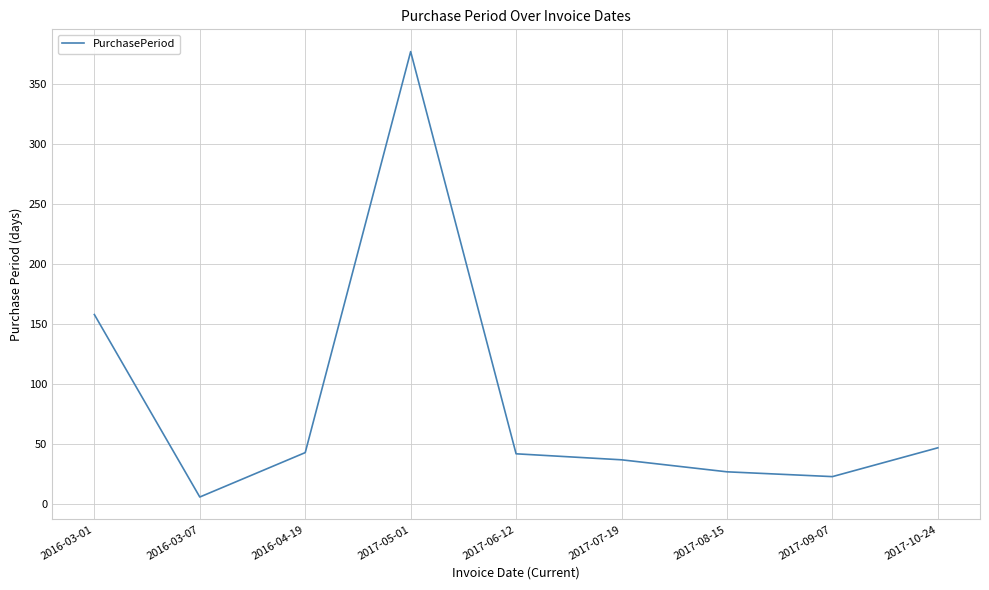

Count the number of categories in the chart.

9